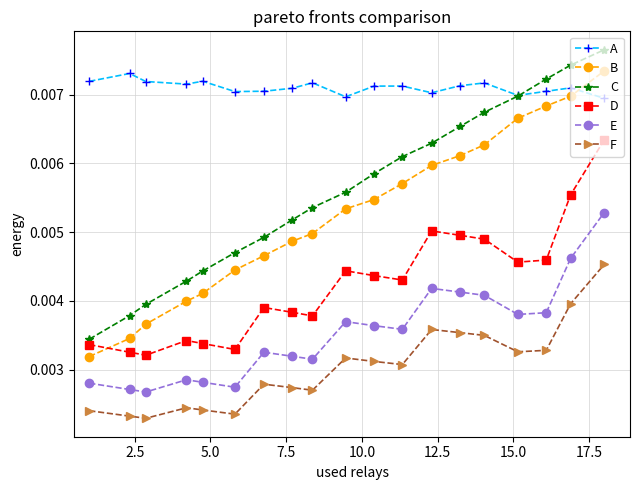

Count the B values in the range 0 to 1.

19